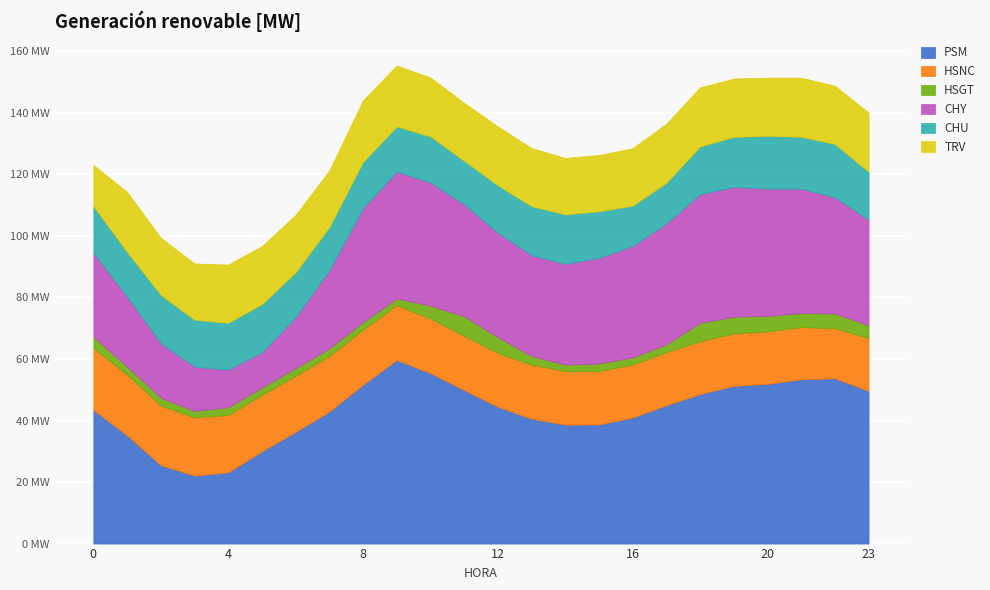

Reading left to right, transcribe all the data shown in this chart.

PSM: 0=43.4	1=35.1	2=25.5	3=22.1	4=23.1	5=30.0	6=36.3	7=42.9	8=51.6	9=59.7	10=55.4	11=49.9	12=44.4	13=40.6	14=38.6	15=38.7	16=41.0	17=45.0	18=48.6	19=51.3	20=51.9	21=53.4	22=53.7	23=49.6
HSNC: 0=20.1	1=19.8	2=19.4	3=18.9	4=18.6	5=18.4	6=18.3	7=18.0	8=17.9	9=17.8	10=17.7	11=17.7	12=17.5	13=17.5	14=17.4	15=17.3	16=17.3	17=17.2	18=17.2	19=17.1	20=17.0	21=17.0	22=16.2	23=17.2
HSGT: 0=3.7	1=2.6	2=2.6	3=2.1	4=2.5	5=2.4	6=2.5	7=2.5	8=2.5	9=2.2	10=4.2	11=6.3	12=5.2	13=2.9	14=2.1	15=2.5	16=2.3	17=2.5	18=6.0	19=5.4	20=5.0	21=4.6	22=4.8	23=4.2
CHY: 0=27.2	1=22.7	2=17.7	3=14.3	4=12.2	5=11.4	6=16.5	7=25.4	8=37.0	9=41.2	10=40.0	11=36.4	12=33.9	13=32.7	14=32.8	15=34.3	16=36.2	17=39.3	18=41.8	19=42.2	20=41.4	21=40.4	22=37.7	23=34.2
CHU: 0=15.2	1=14.5	2=15.7	3=15.3	4=15.2	5=15.6	6=14.6	7=14.0	8=15.0	9=14.7	10=15.0	11=14.1	12=15.4	13=15.9	14=16.0	15=15.2	16=13.1	17=13.2	18=15.5	19=16.3	20=17.1	21=16.9	22=17.3	23=15.6
TRV: 0=13.4	1=19.6	2=18.6	3=18.3	4=18.9	5=18.9	6=18.7	7=18.5	8=20.1	9=19.8	10=19.2	11=18.9	12=19.1	13=18.9	14=18.4	15=18.3	16=18.7	17=19.3	18=19.2	19=19.0	20=19.0	21=19.2	22=19.0	23=19.3